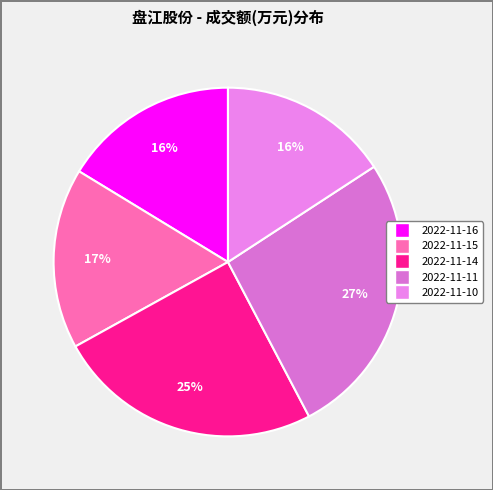

To the nearest percent, what is the combined percentage of 2022-11-11 and 2022-11-16?

43%